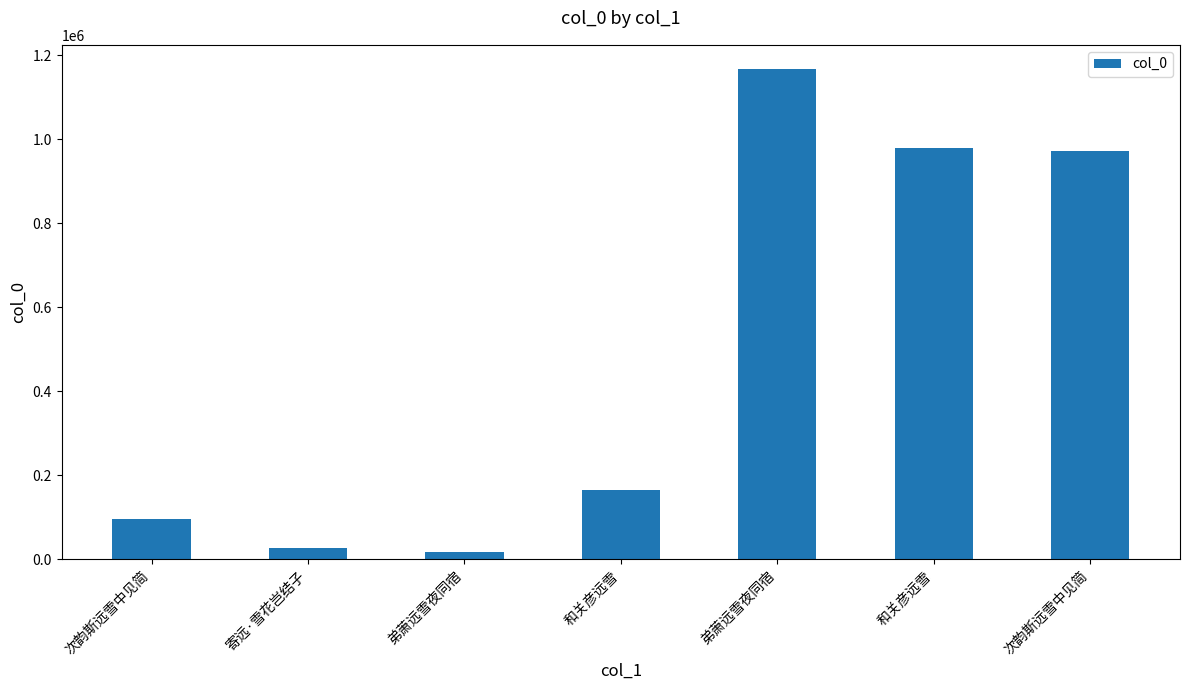

What is the difference between the maximum and second lowest values?

1140060